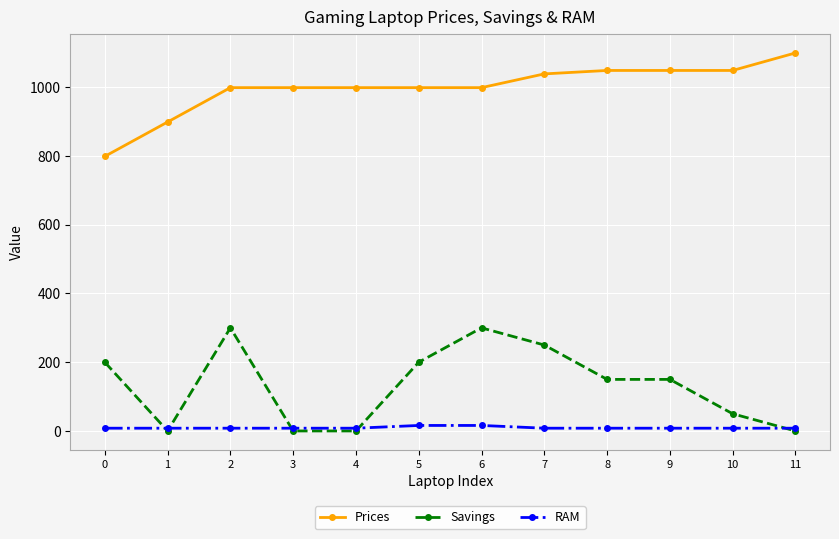

List the series in order of their peak value, highest first.

Prices, Savings, RAM